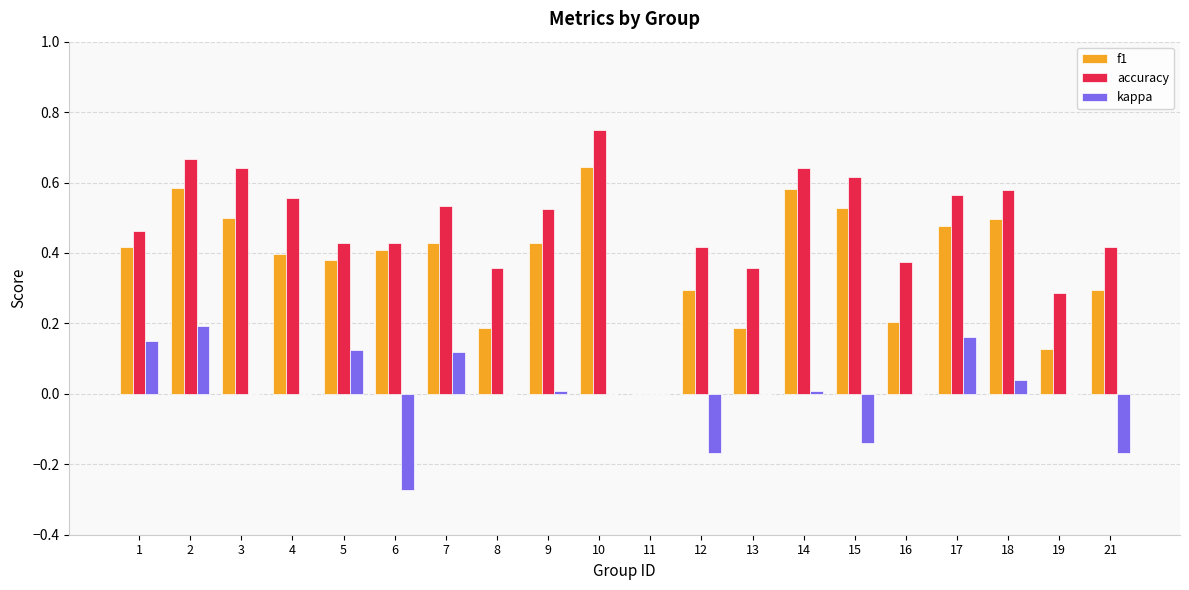

How many groups of bars are there?

20